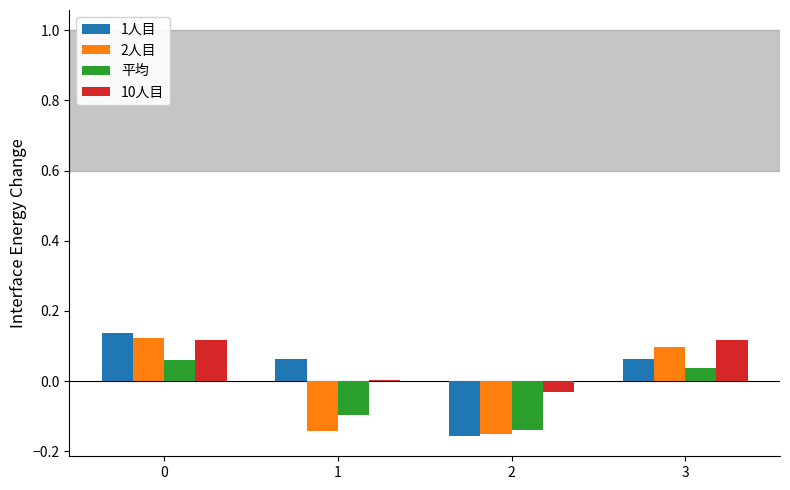

True or false: 平均 has a value of 0.1 at 3.

False